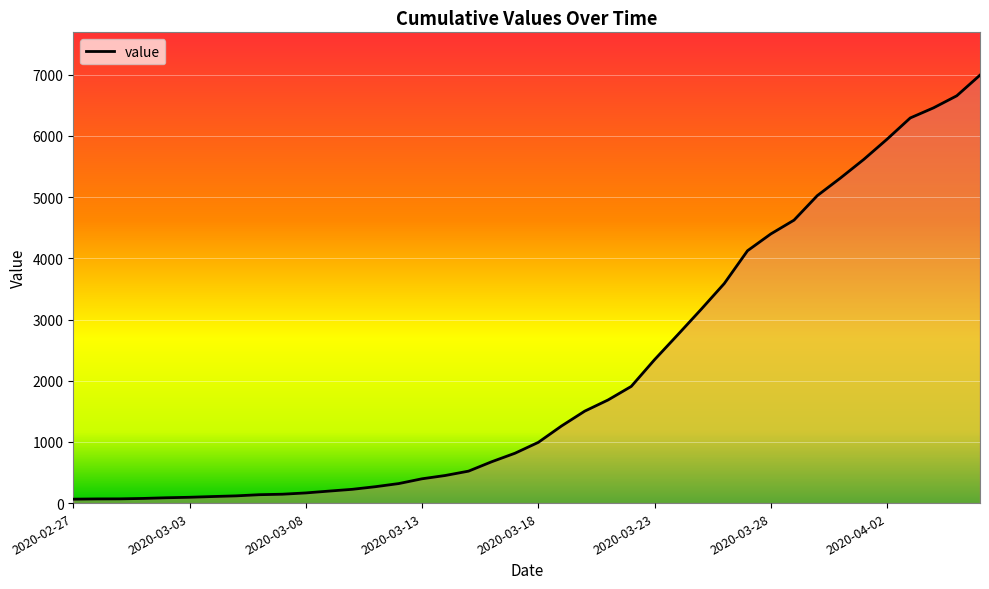

What is the greatest value displayed?

6994